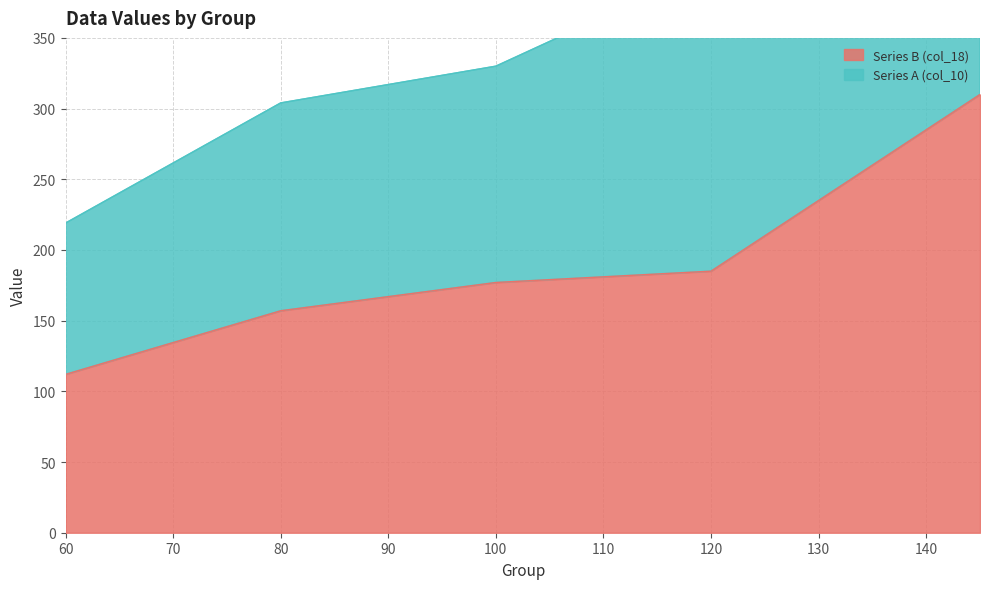

What value does the data have at 100?

177